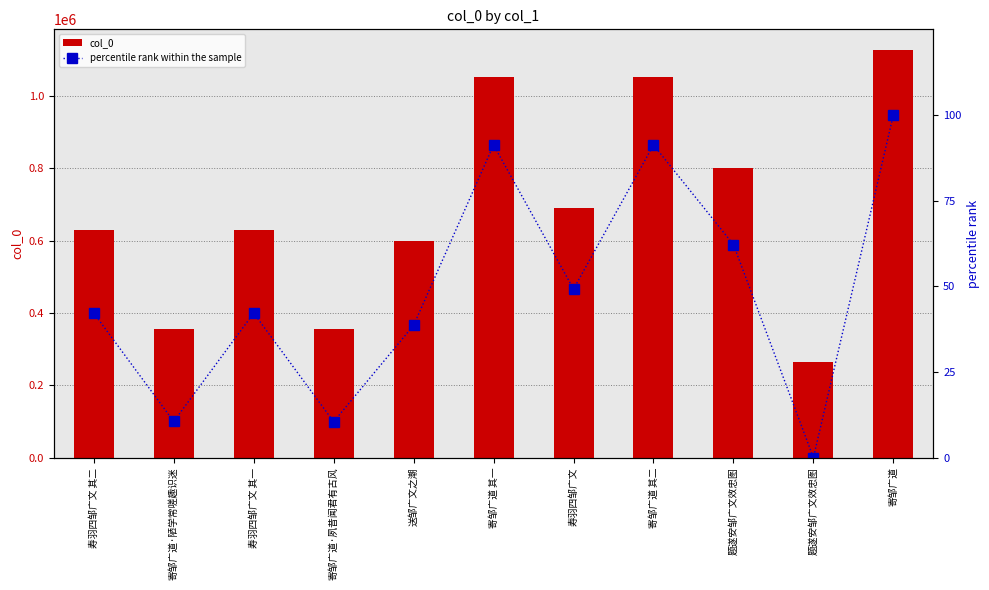

Which has a higher value, 送邹广文之潮 or 题遂安邹广文效忠图?

送邹广文之潮